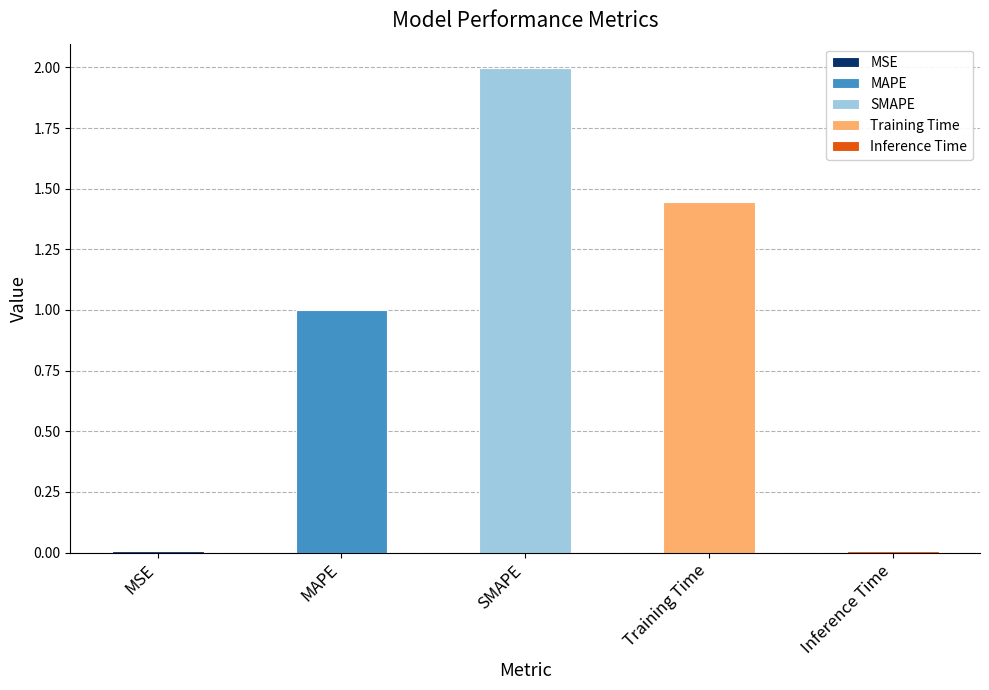

What is the approximate value at MAPE?

1.0